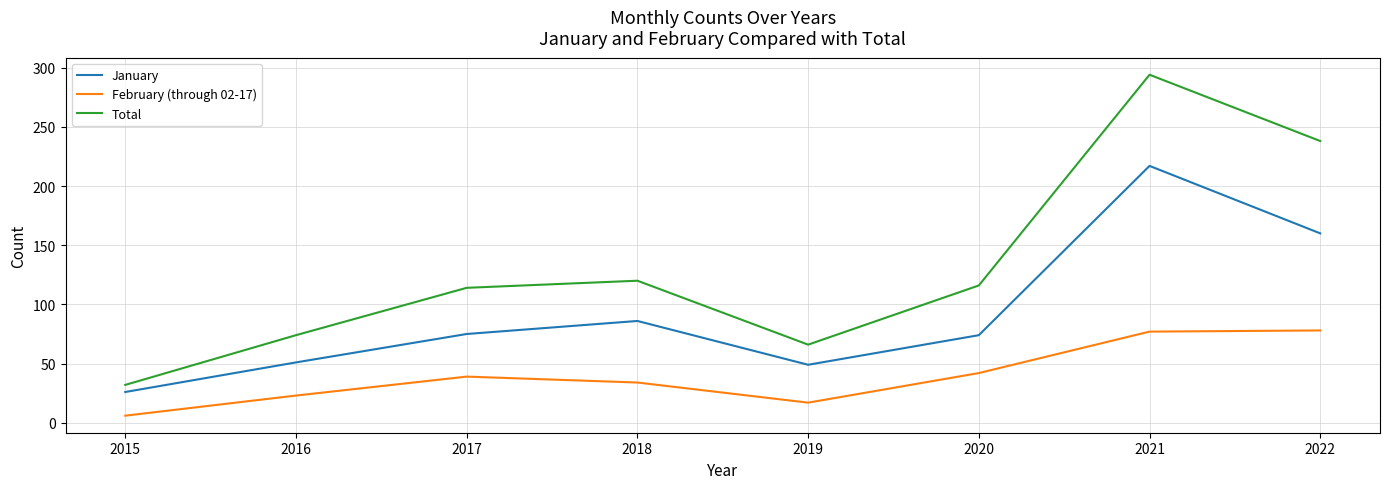

What is the smallest value displayed?

6